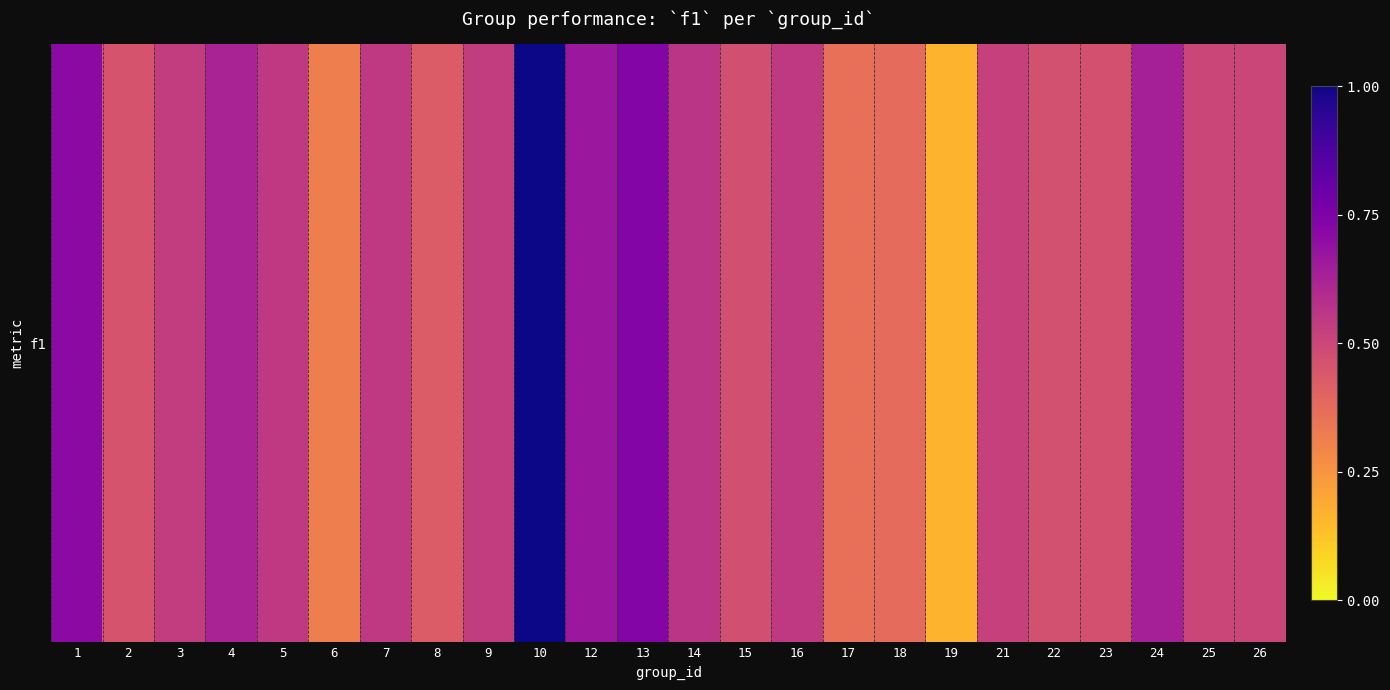

The chart shows a value of 0.3 at 6. True or false?

True